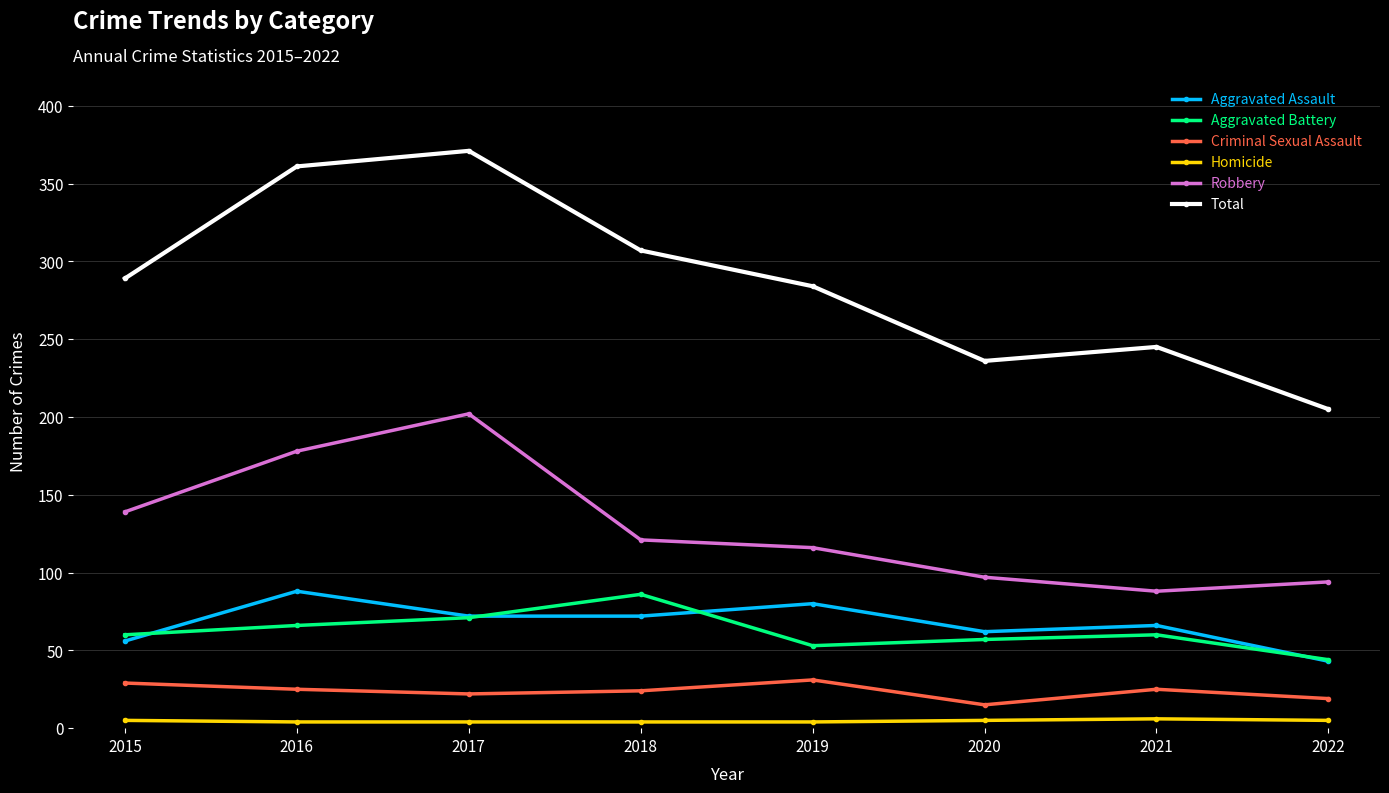

True or false: Homicide and Robbery intersect in this chart.

False